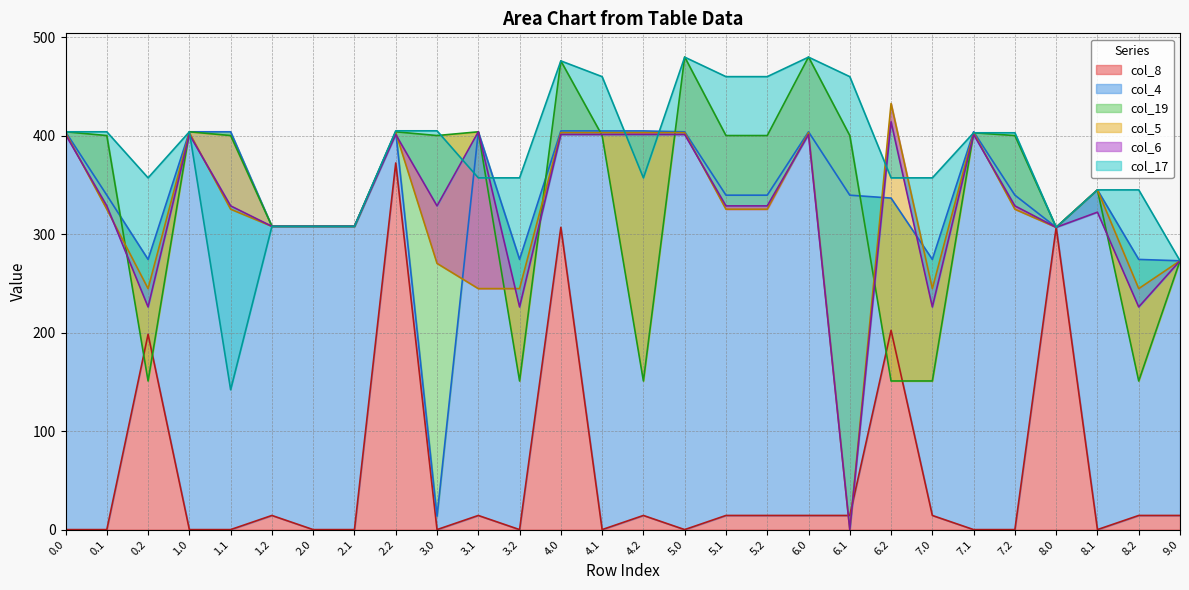

What is the average value of the col_5 series?

322.5